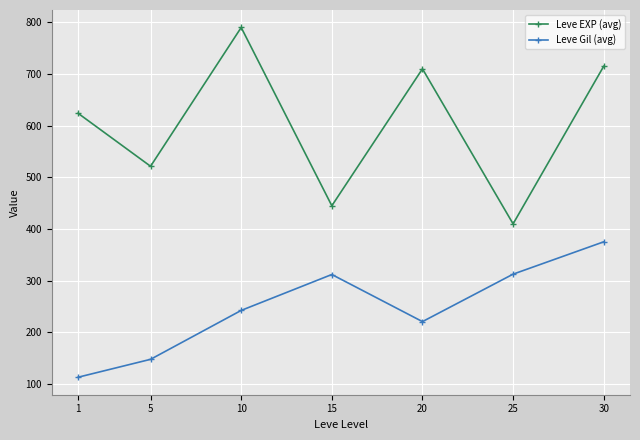

How many values in the Leve EXP (avg) series are below 624?

3